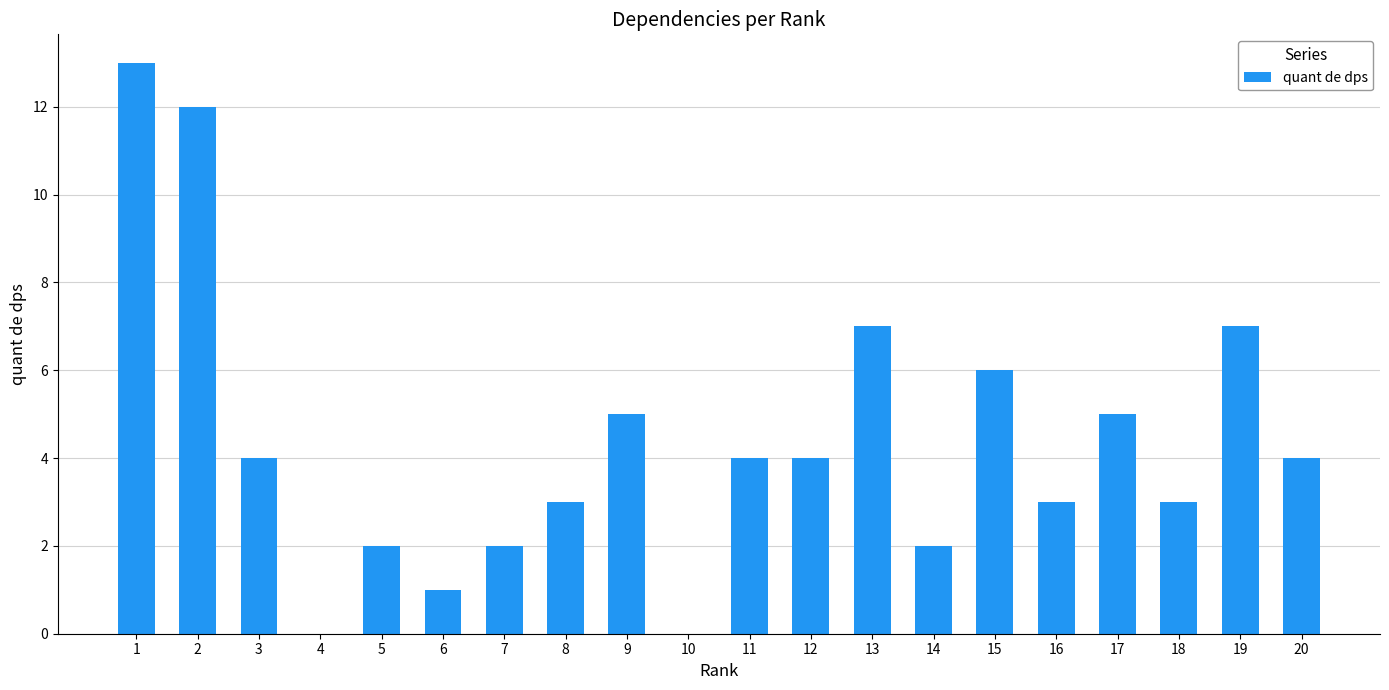

The chart shows a value of 6 at 15. True or false?

True